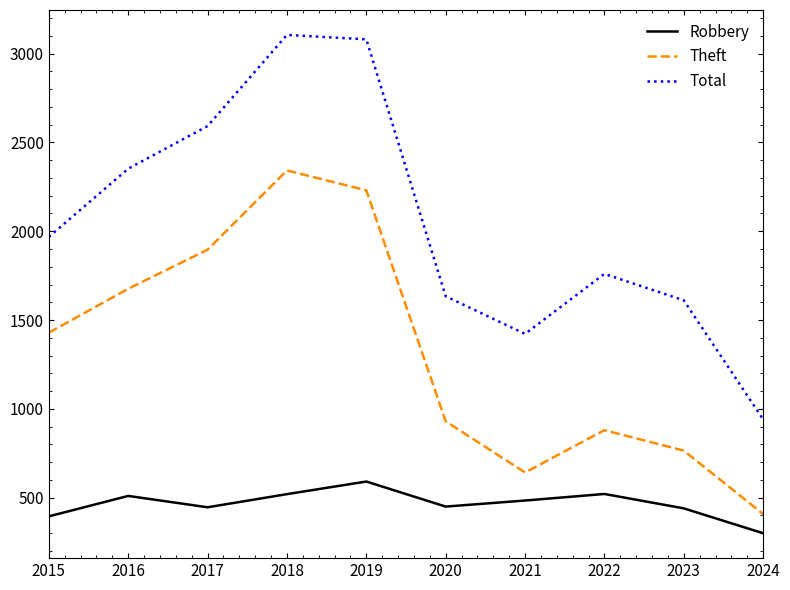

Is the value of Theft at 2017 greater than the value of Robbery at 2019?

Yes